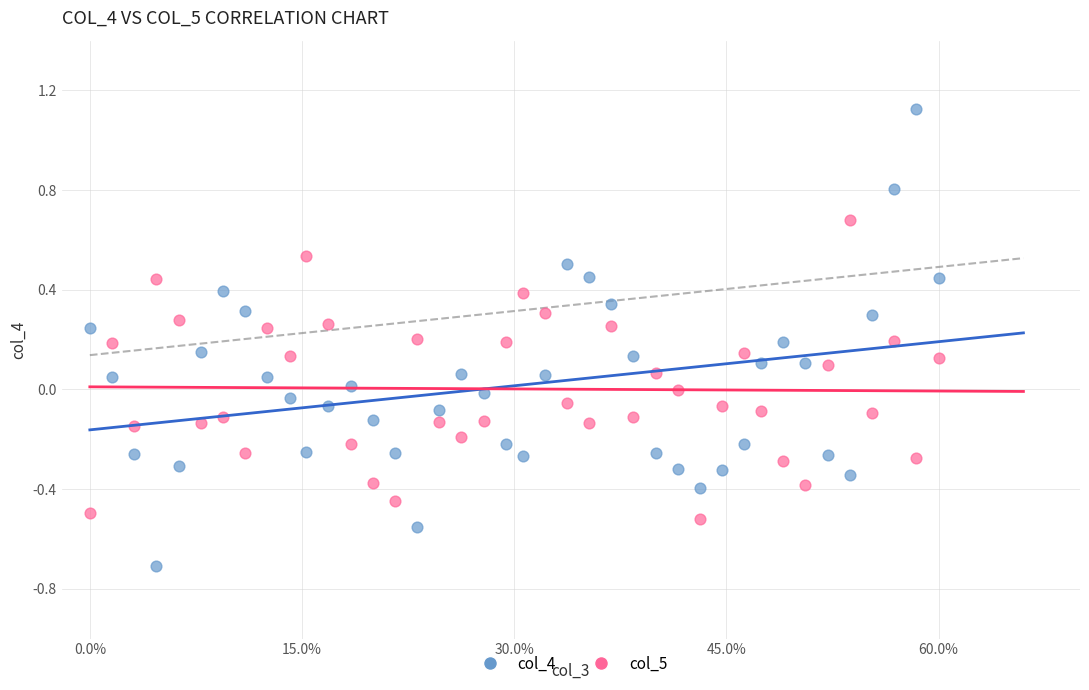

Across all data points, what is the range of Y values (max minus min)?

1.8